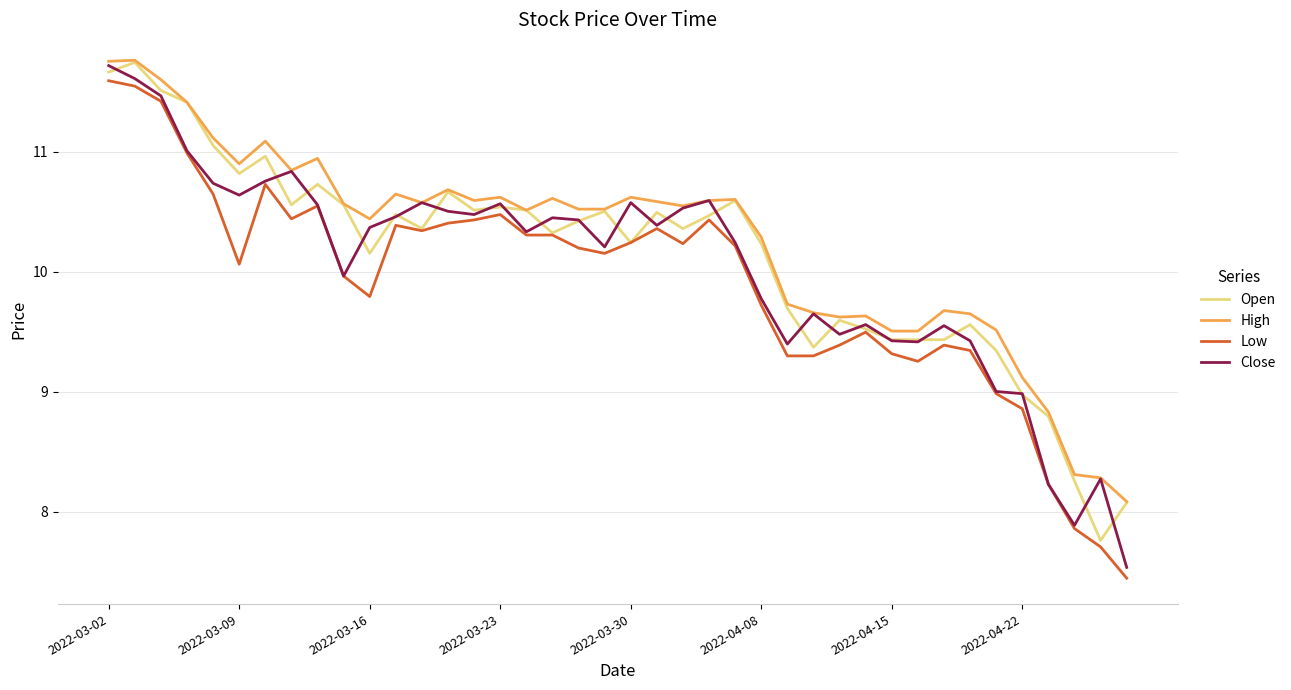

What is the difference between the second highest and second lowest values in the Low series?

3.8